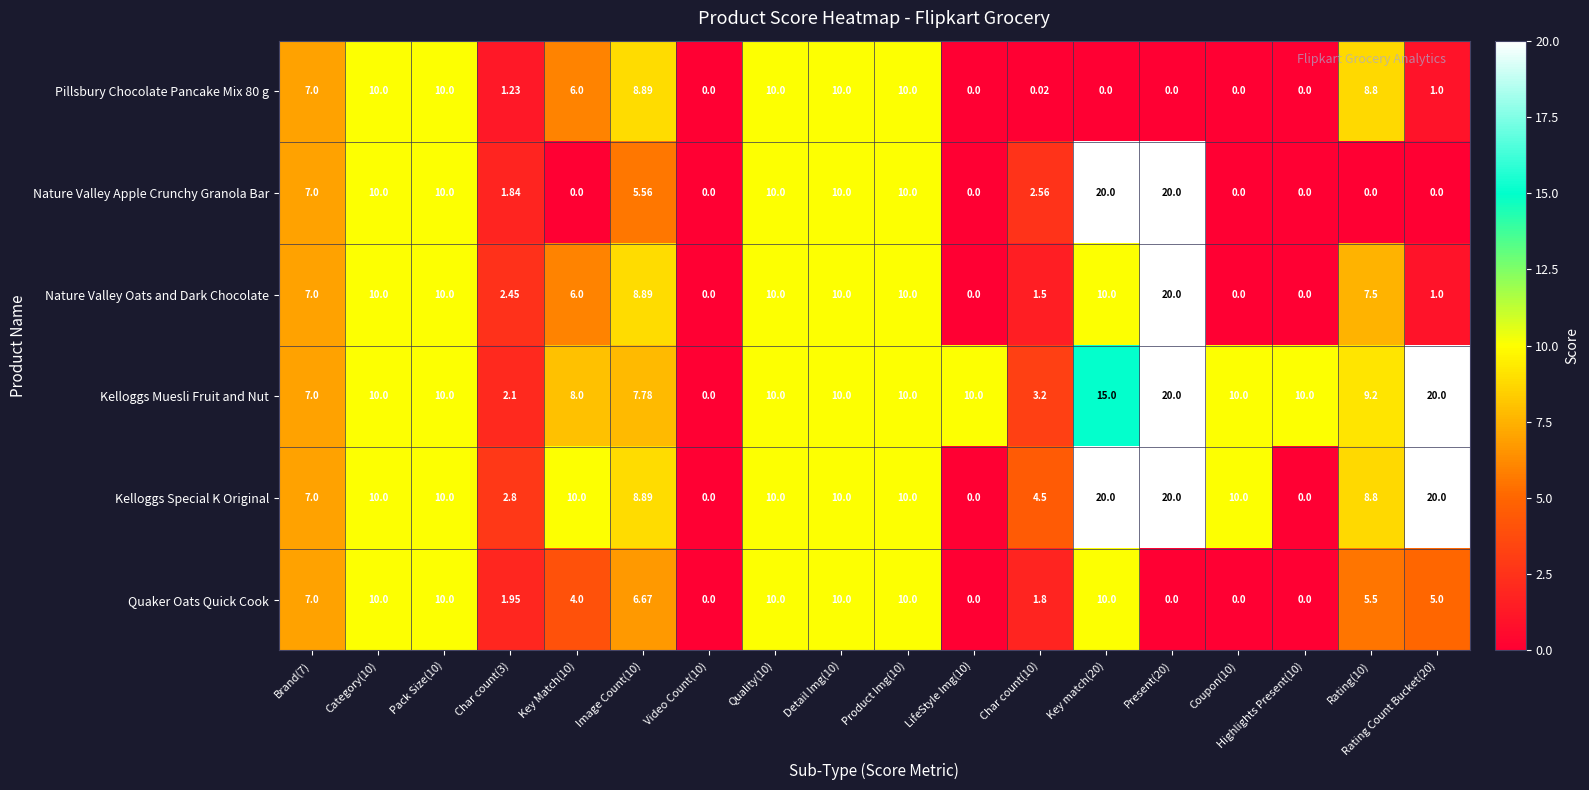

Which series has the largest total across all categories?

Kelloggs Muesli Fruit and Nut